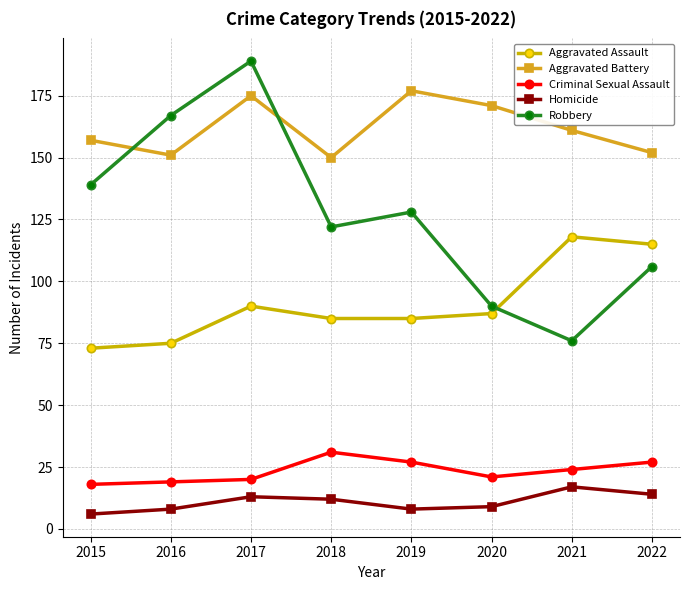

Rank the series by their maximum value, from lowest to highest.

Homicide, Criminal Sexual Assault, Aggravated Assault, Aggravated Battery, Robbery